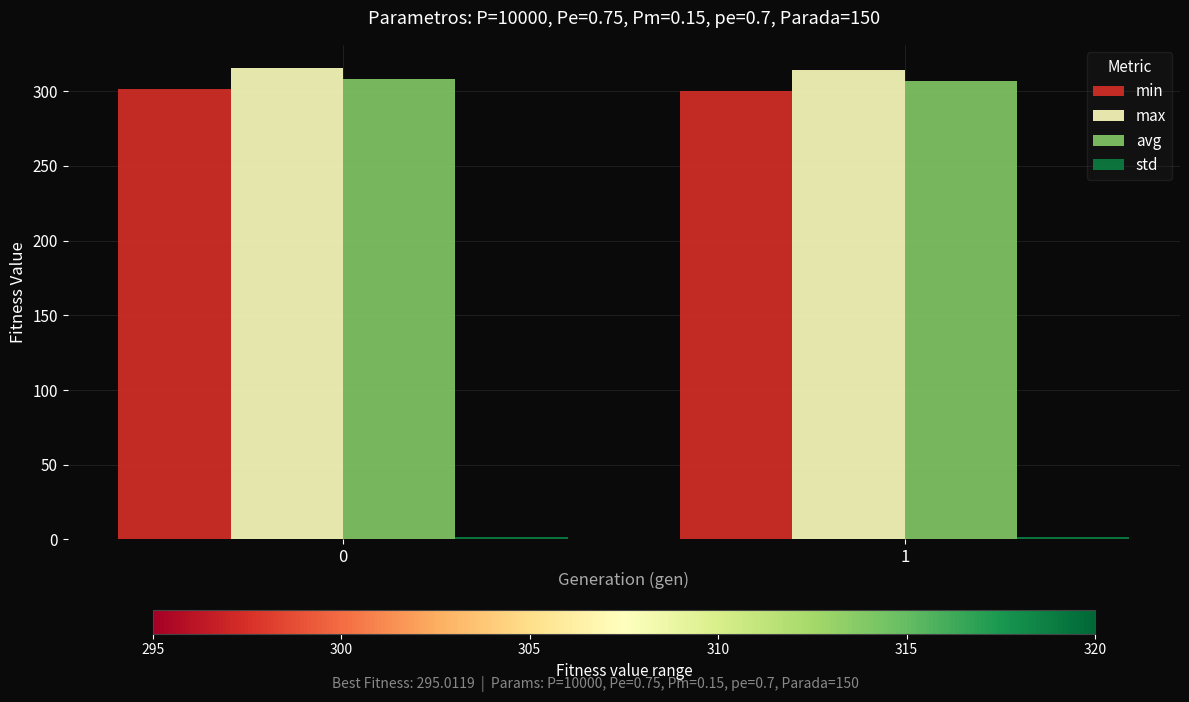

What is the average value of the avg series?

307.7